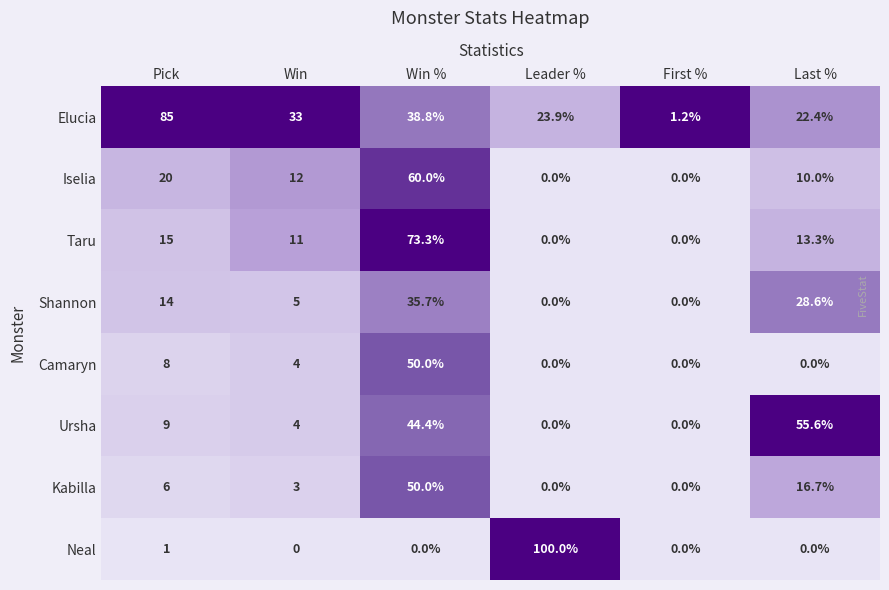

At which category does the chart reach its peak across all series?

Leader %